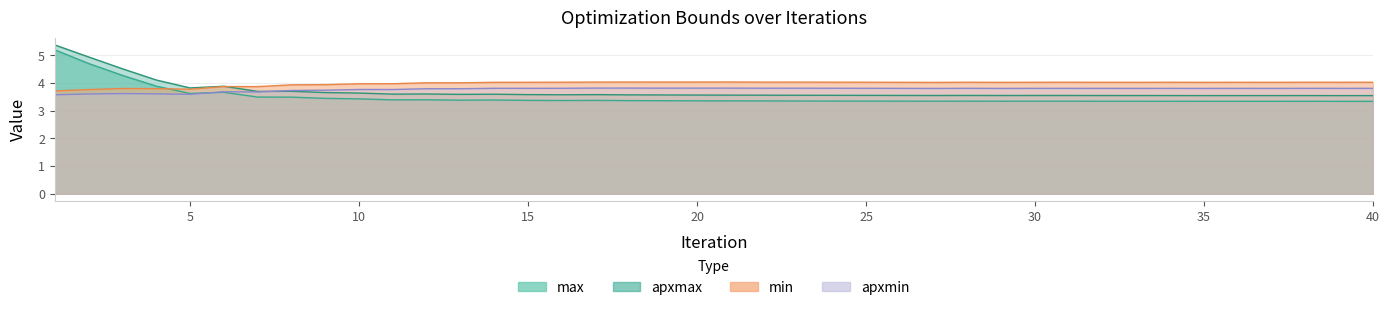

What is the difference between the highest and lowest values at 13?

0.6